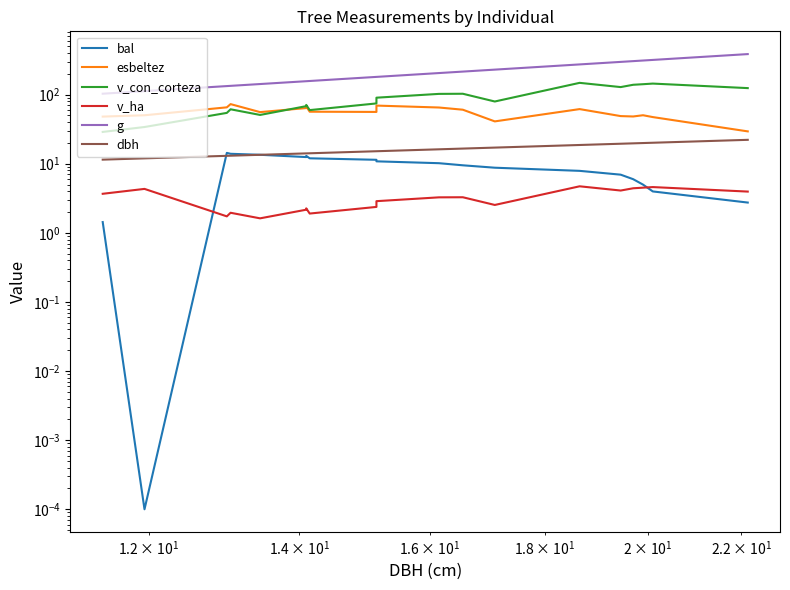

True or false: v_ha and dbh intersect in this chart.

False